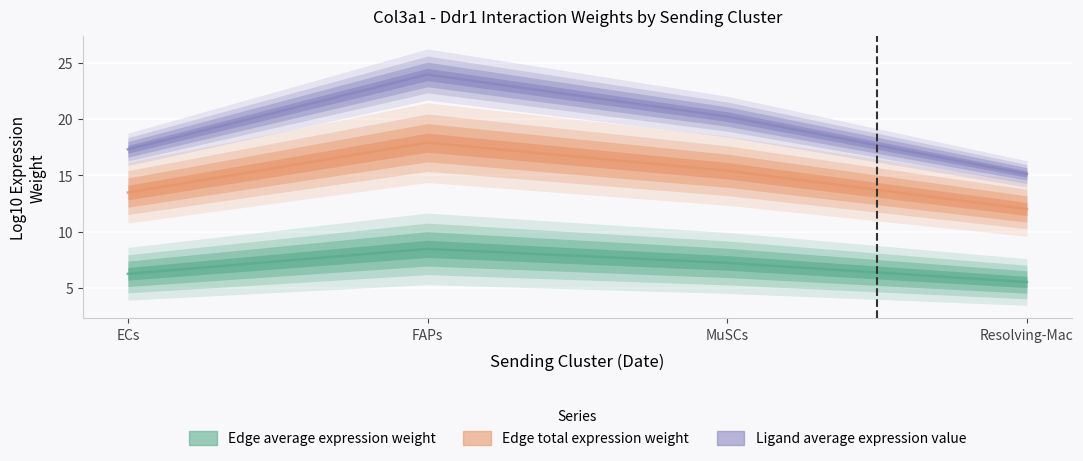

What is the maximum value shown in the chart?

23.9